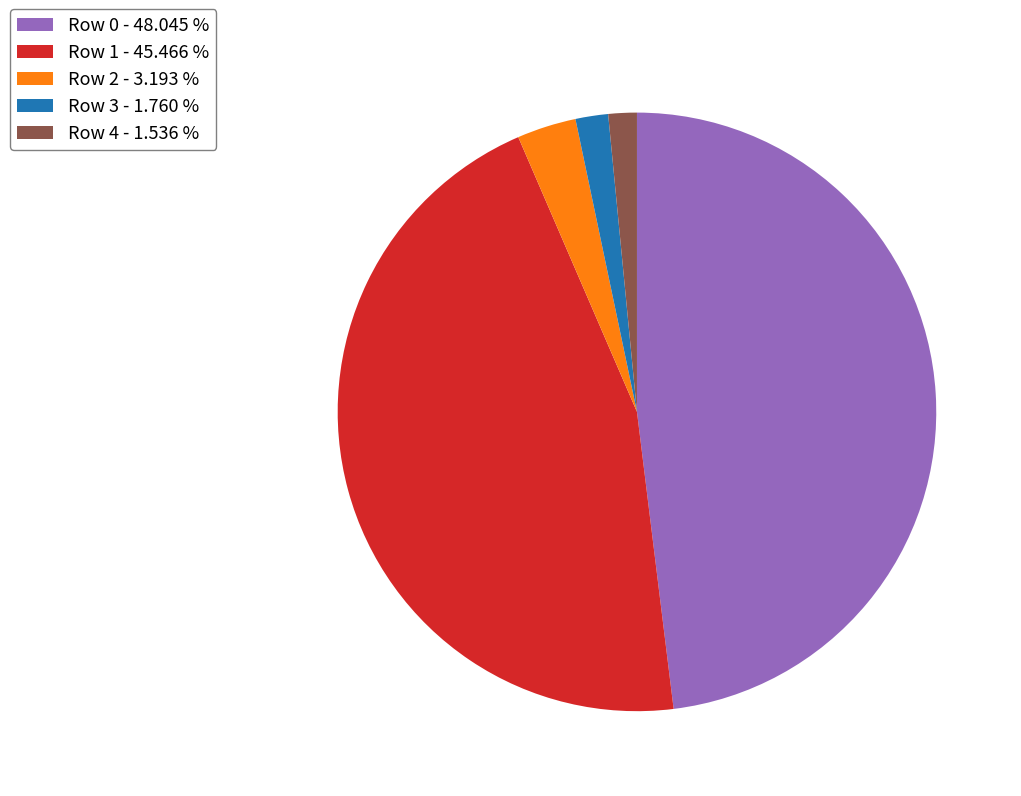

Is the sum of Row 1 - 45.466 % and Row 0 - 48.045 % greater than half?

Yes